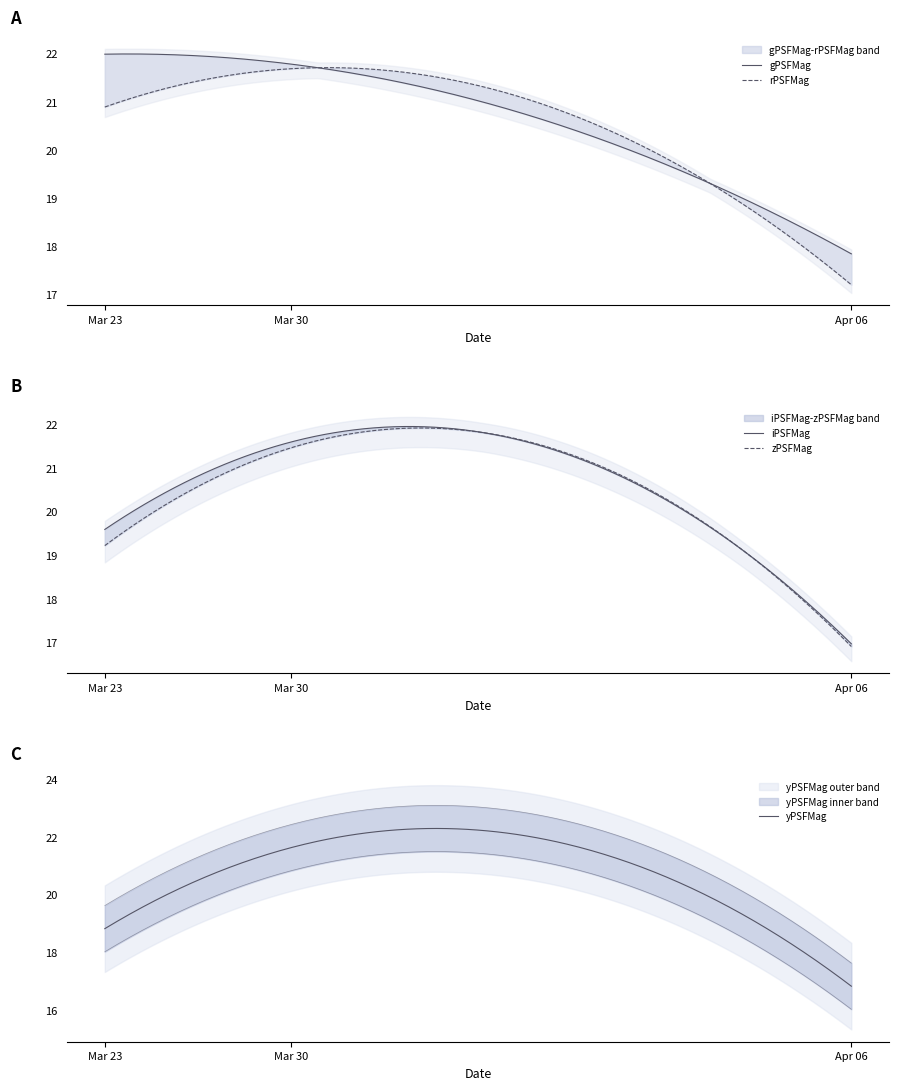

Which series has the largest total across all categories?

gPSFMag